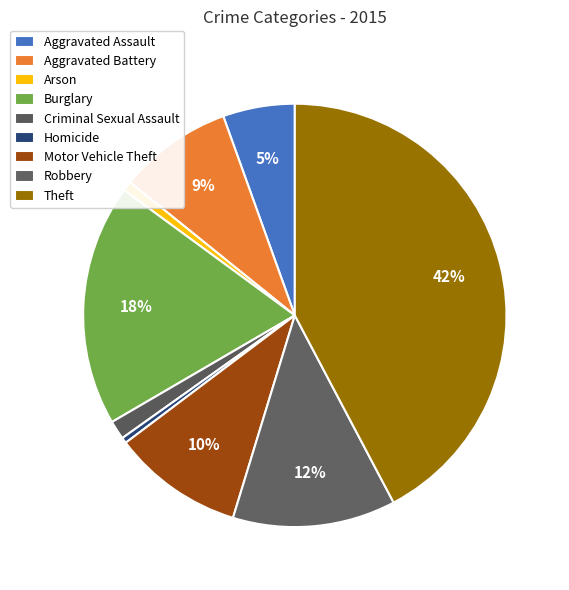

Rank the categories by value from lowest to highest.

Homicide, Arson, Criminal Sexual Assault, Aggravated Assault, Aggravated Battery, Motor Vehicle Theft, Robbery, Burglary, Theft